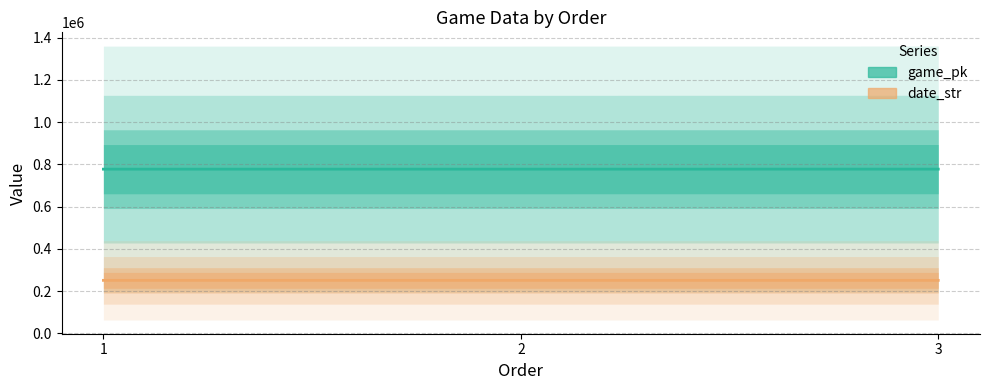

What is the lowest value of the game_pk series?

777481